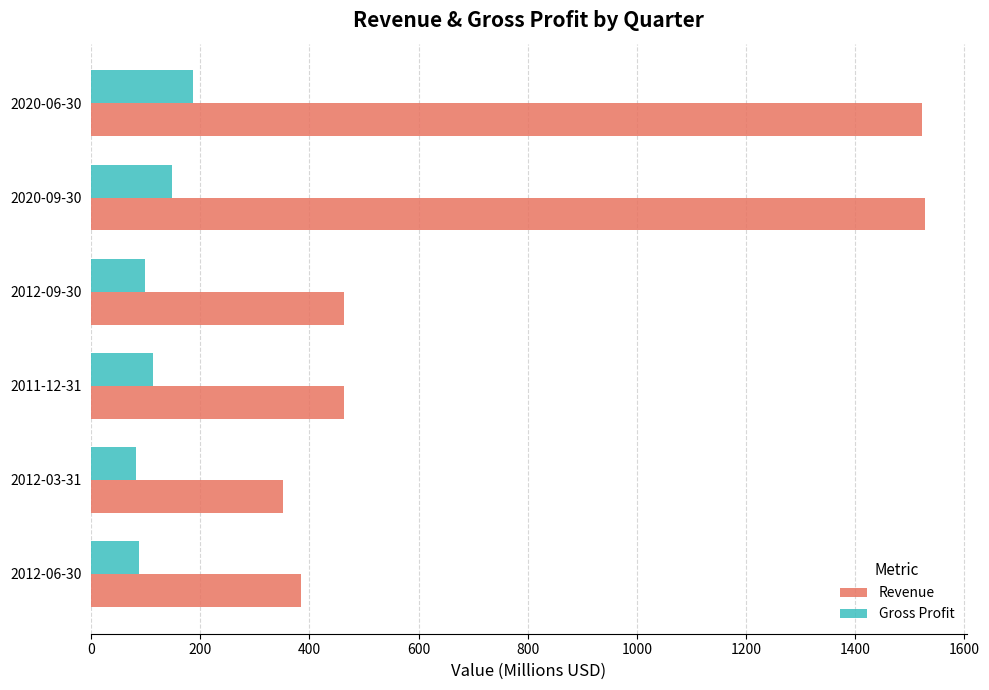

What is the spread (max minus min) of values at 2020-06-30?

1336.1